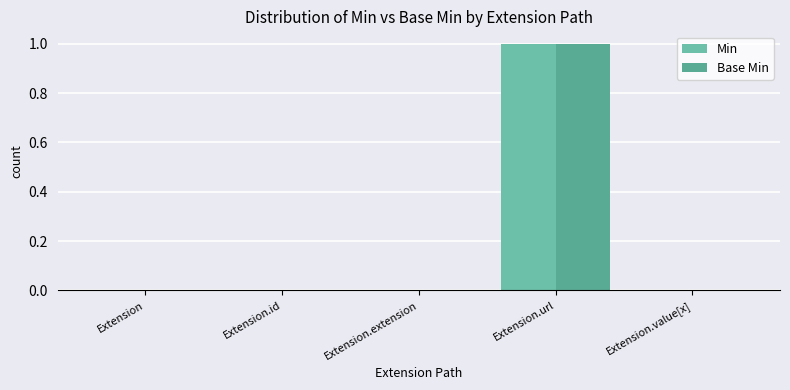

What is the greatest value displayed?

1